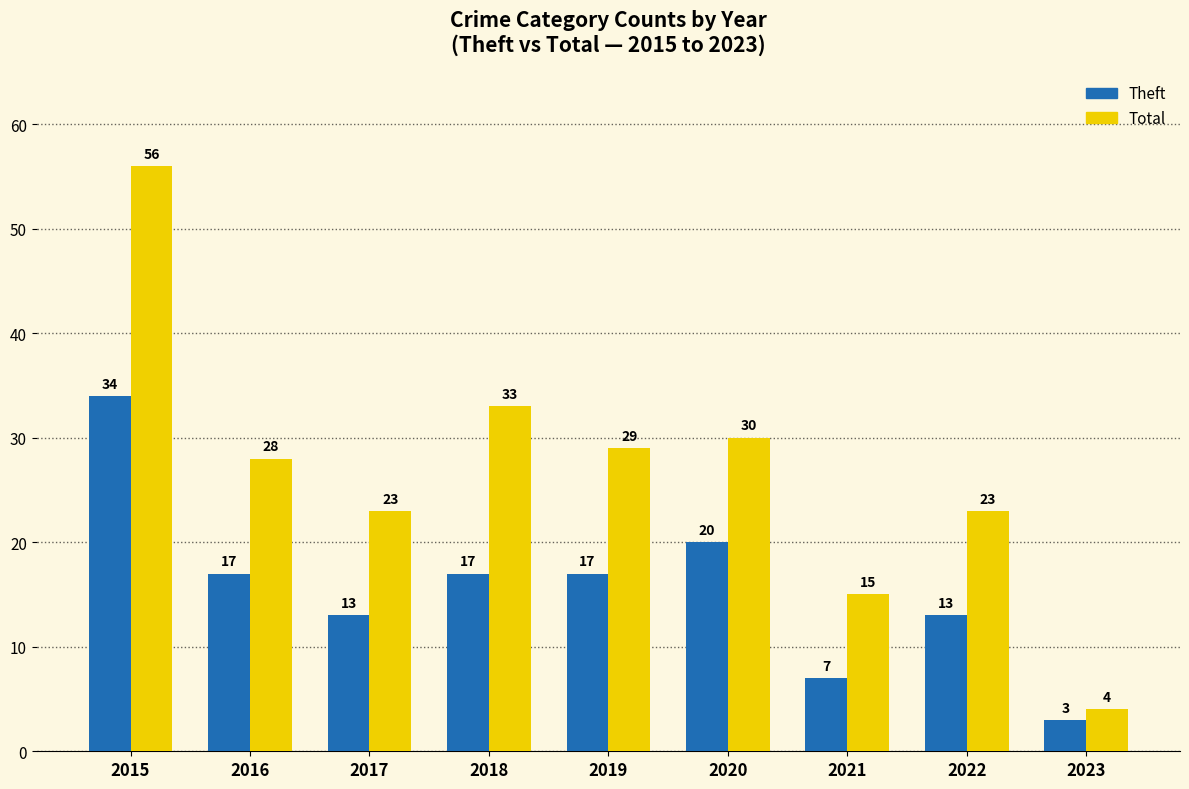

What is the difference between the maximum and minimum values in the Total series?

52